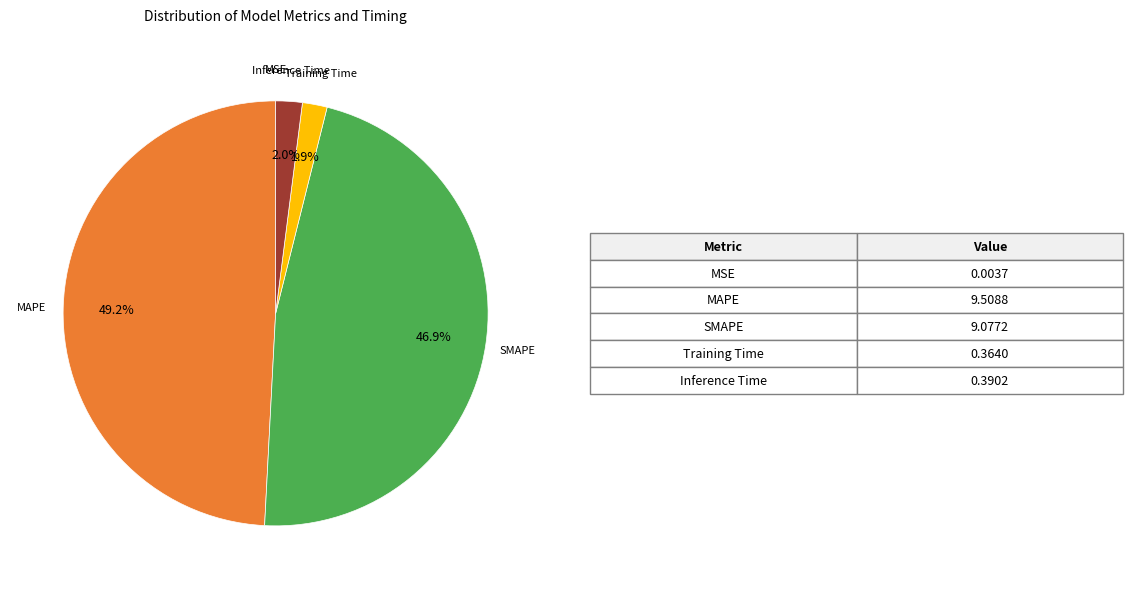

Does any single category account for the majority?

No